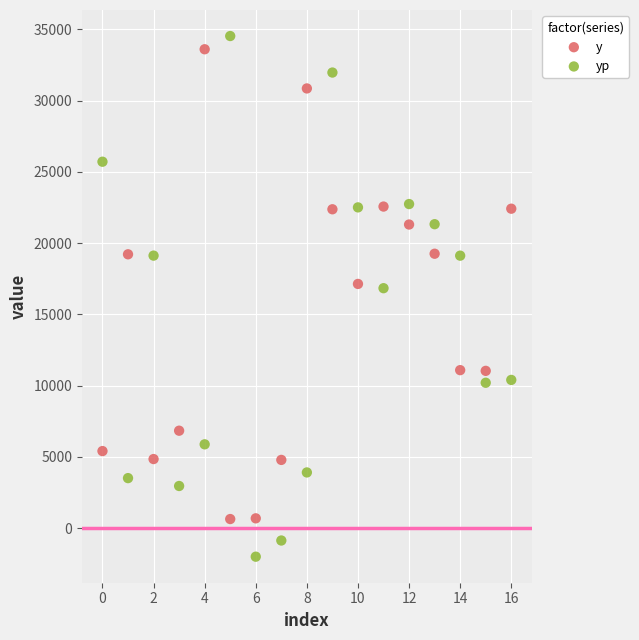

Across all data points, what is the range of Y values (max minus min)?

36539.8